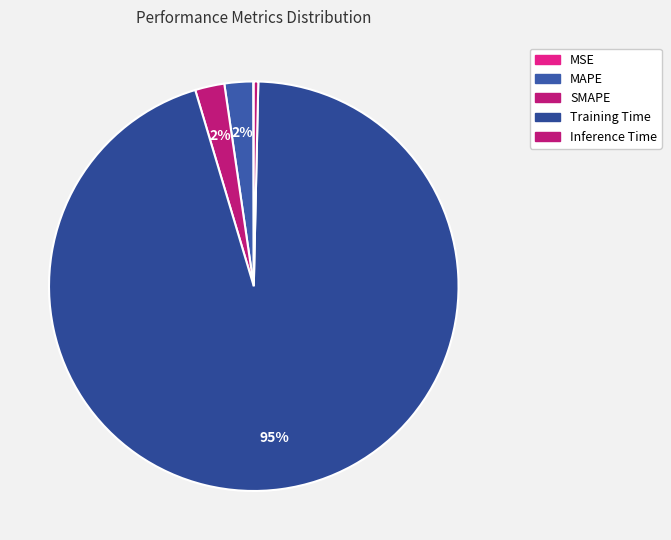

To the nearest percent, what is the average slice percentage?

20%